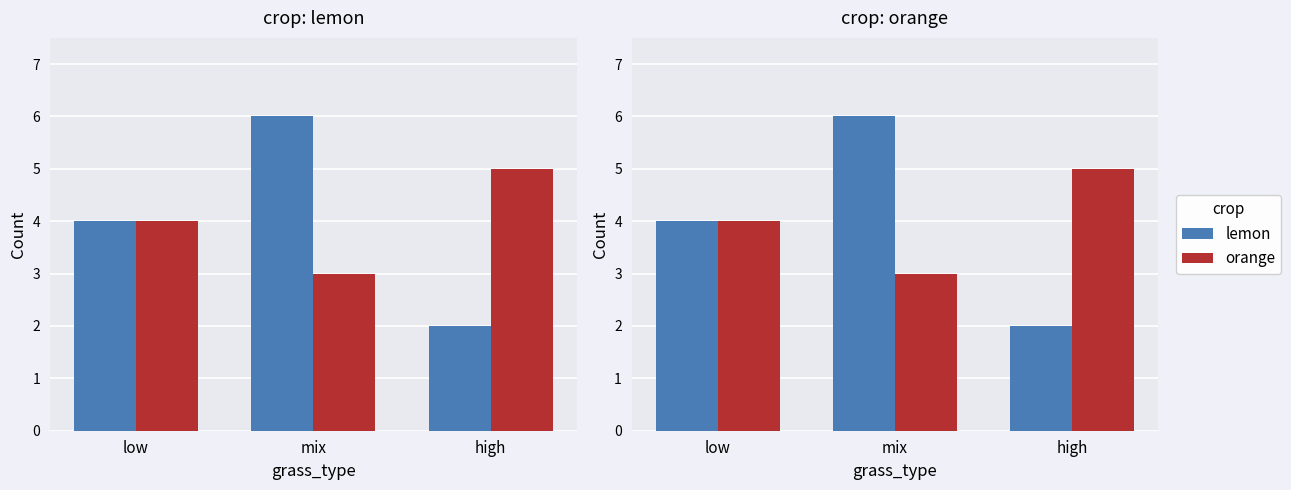

Between low and high, which series saw the biggest shift?

lemon